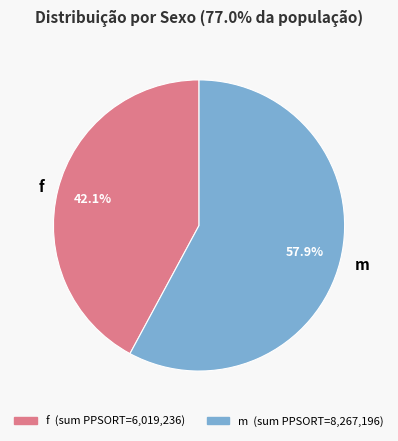

Rank the categories by value from highest to lowest.

m, f